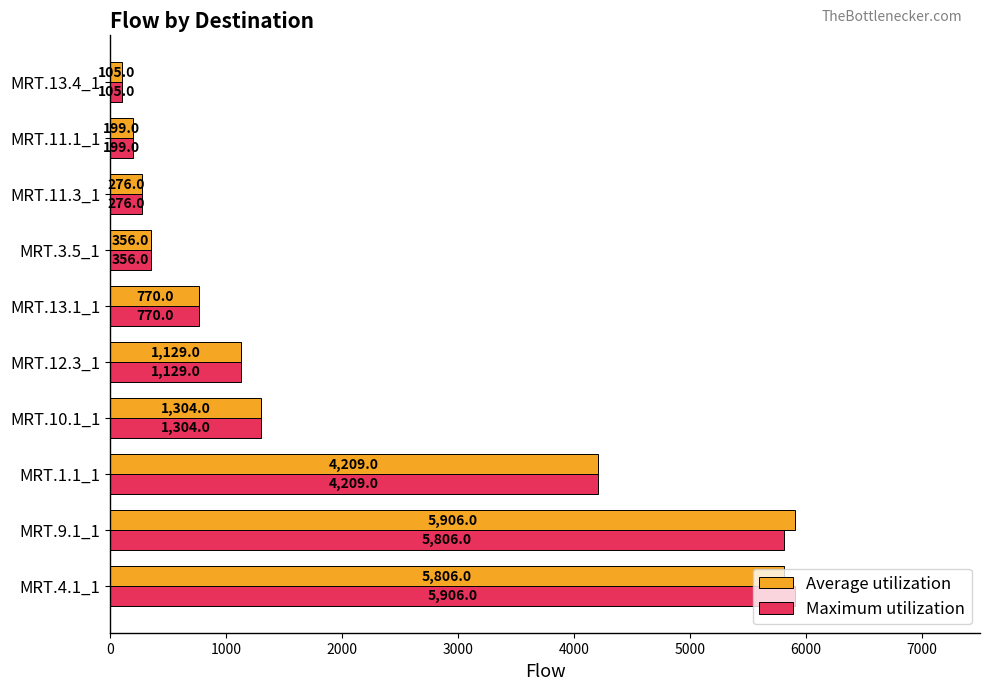

The value of Average utilization at MRT.10.1_1 is 1304. True or false?

True